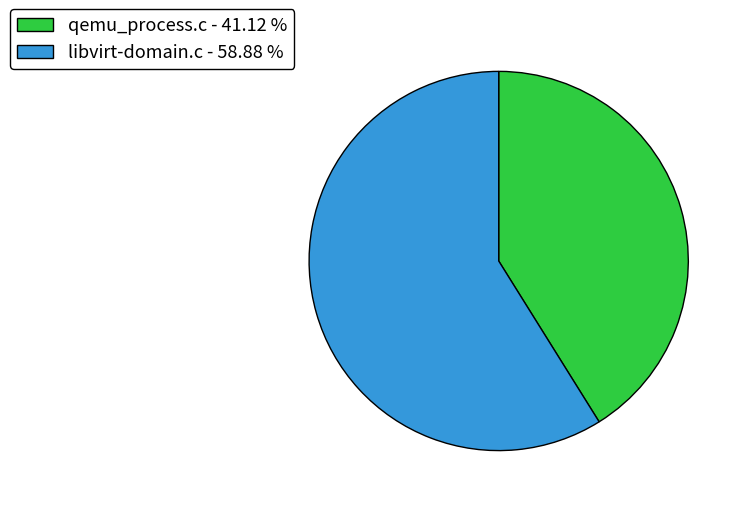

Is the sum of qemu_process.c - 41.12 % and libvirt-domain.c - 58.88 % greater than half?

Yes